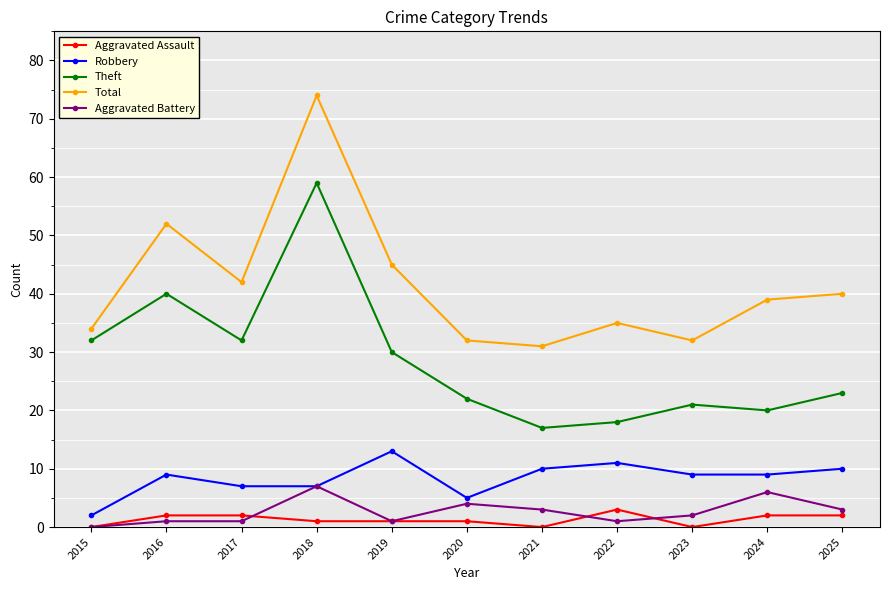

Count the number of categories in the chart.

11